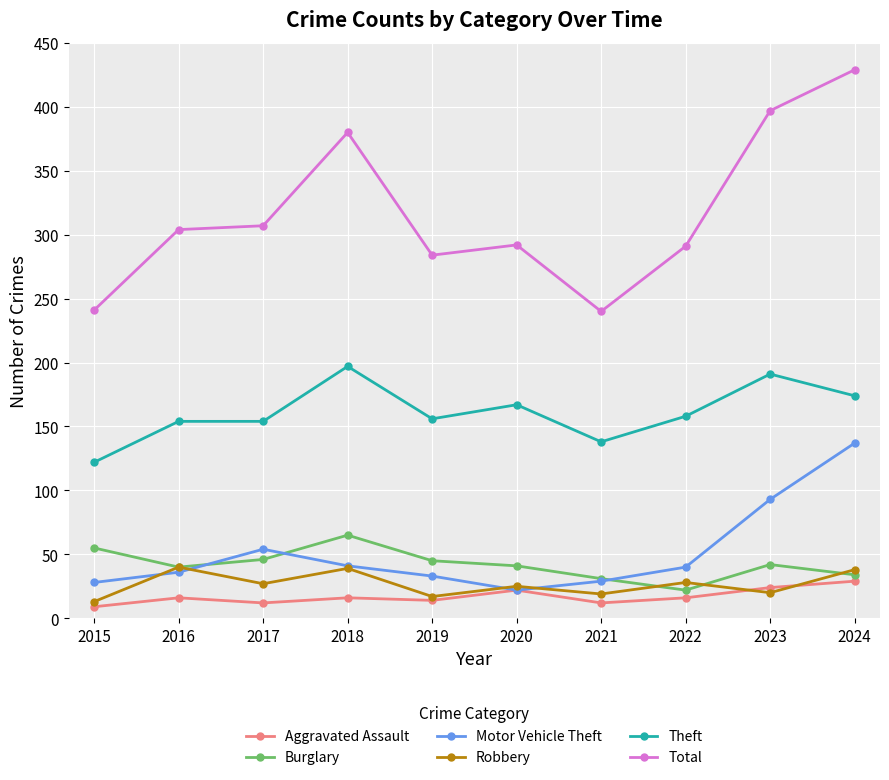

Where is the first local minimum for Burglary?

2016